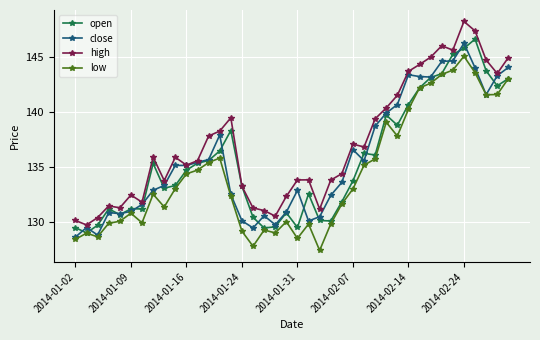

What is the difference between the maximum and minimum values in the low series?

17.7